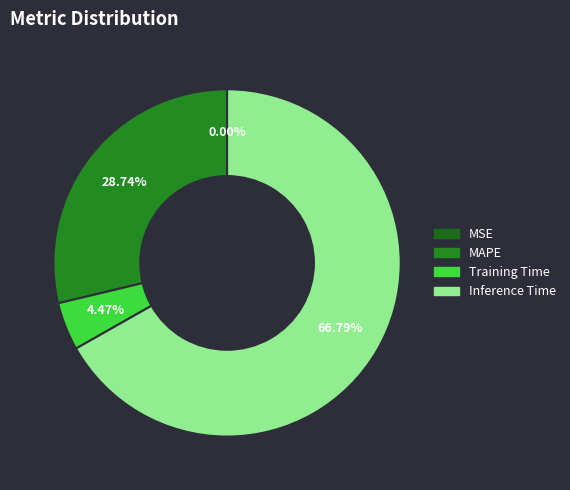

Which category has the biggest portion of the pie?

Inference Time